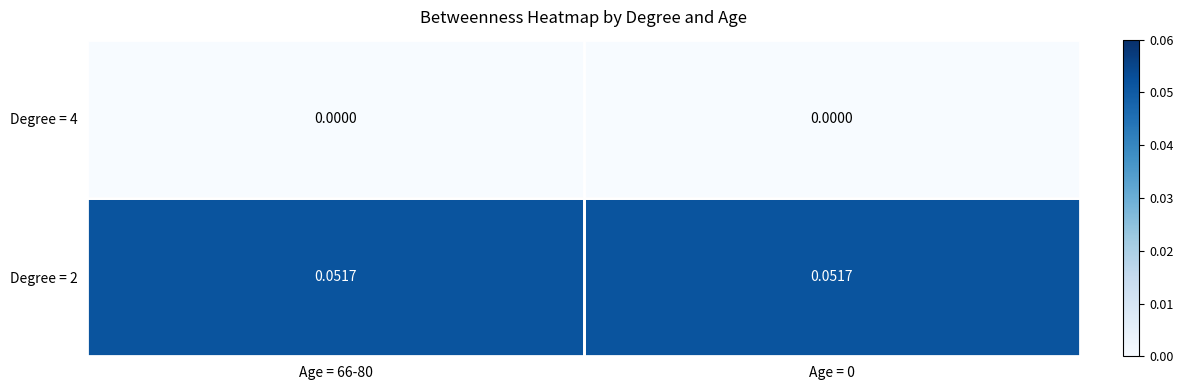

Count the number of categories in the chart.

2